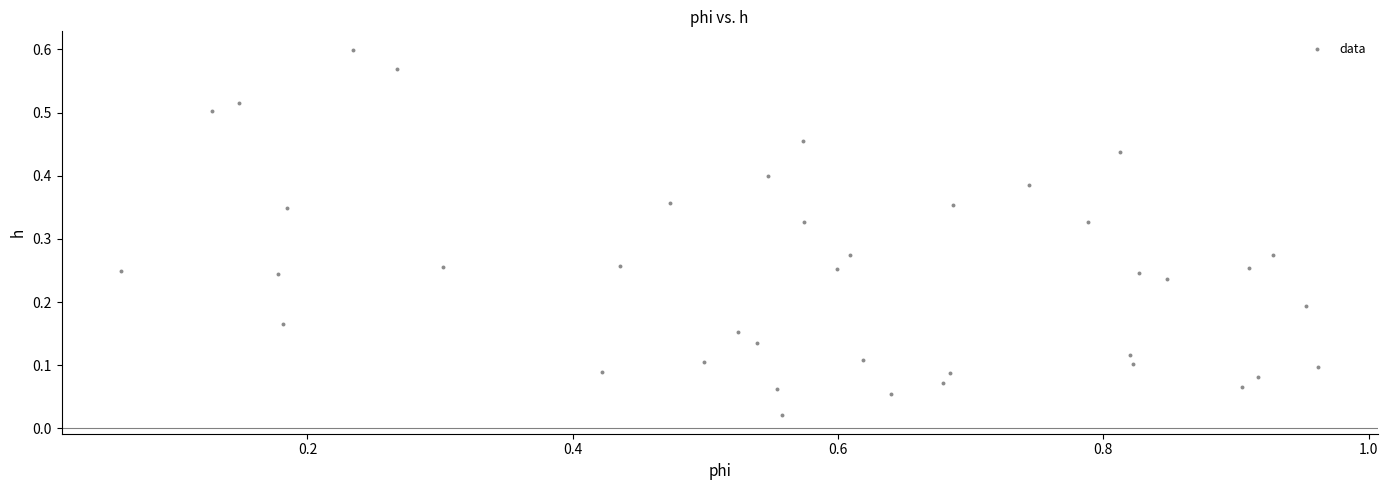

What is the range of X values (max minus min)?

0.9